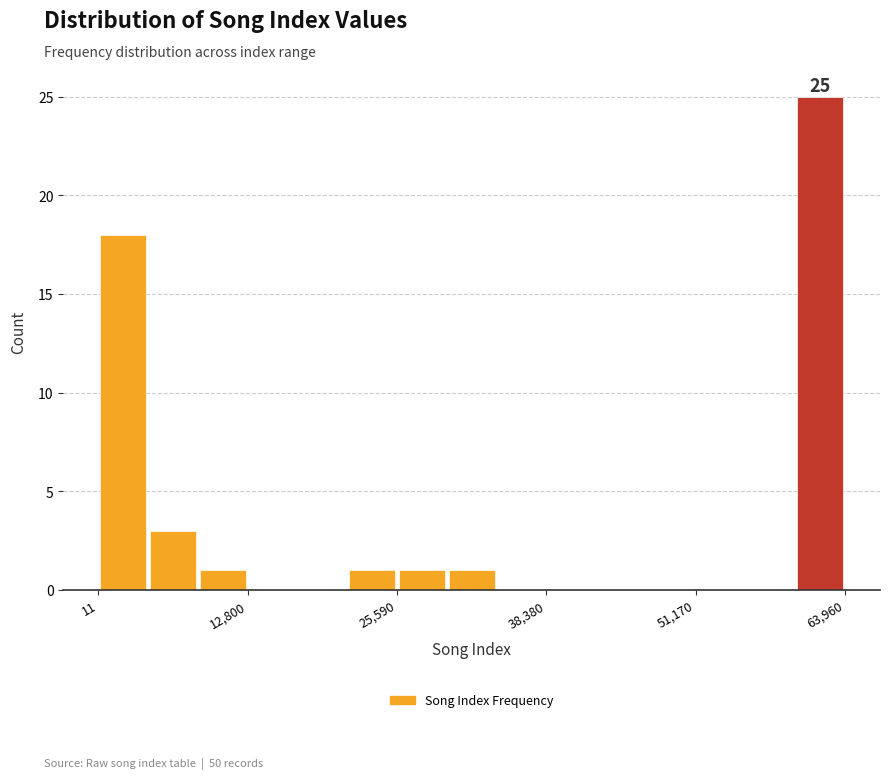

Read against the x-axis, roughly where is the centre of the tallest bar?

62000